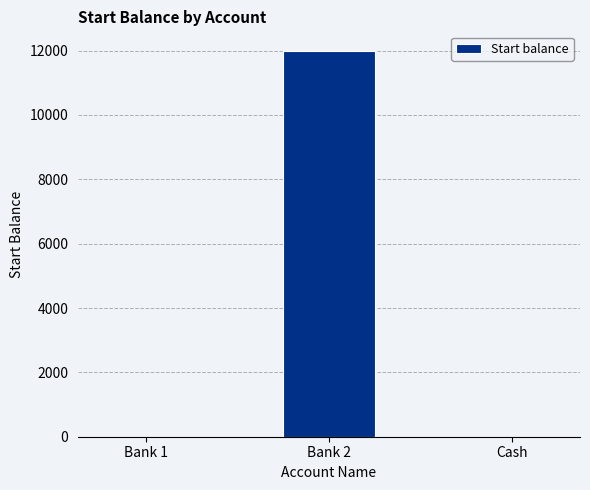

True or false: the data shows 12000 at Bank 2.

True